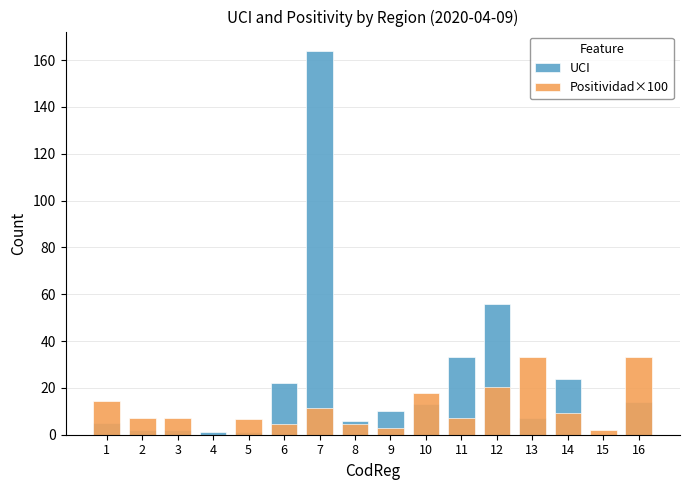

What is the highest value of the UCI series?

164.0